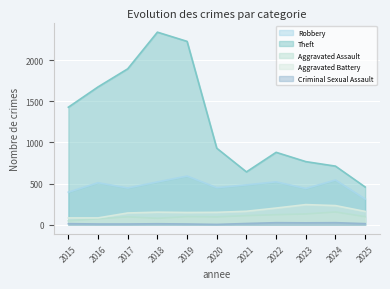

True or false: Criminal Sexual Assault and Aggravated Assault cross at least once.

False